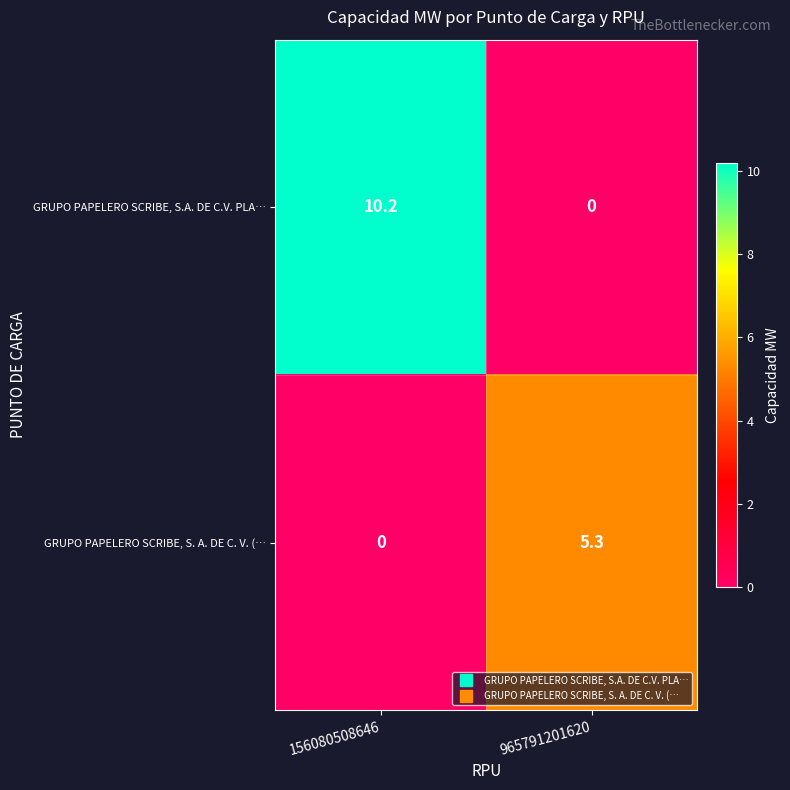

Which series has the widest spread of values?

GRUPO PAPELERO SCRIBE, S.A. DE C.V. PLA…